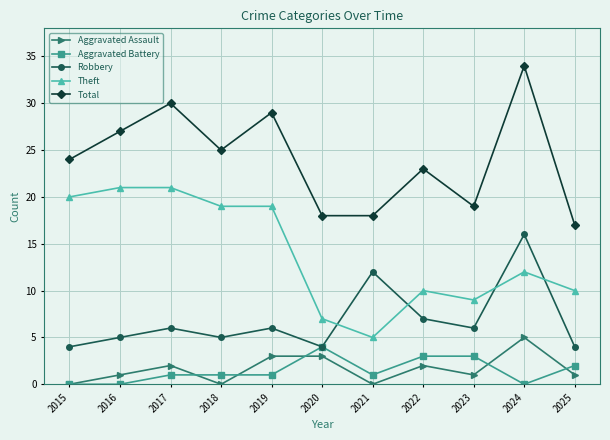

What is the highest value of the Robbery series?

16